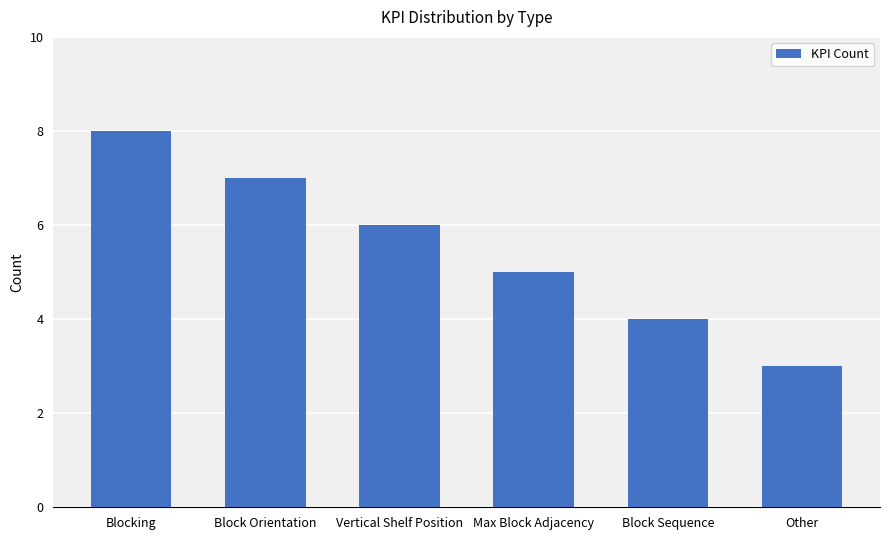

What is the sum of all values?

33